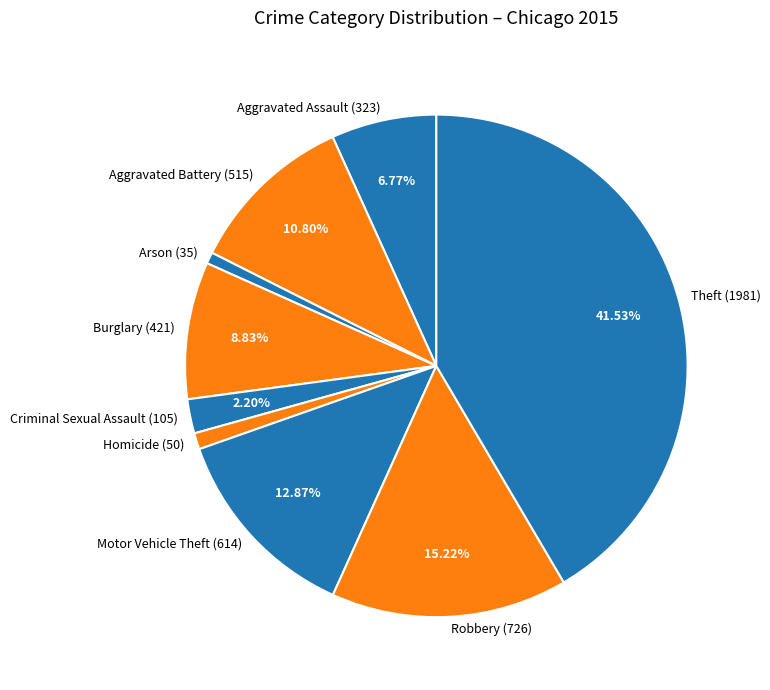

How many slices are in this pie chart?

9